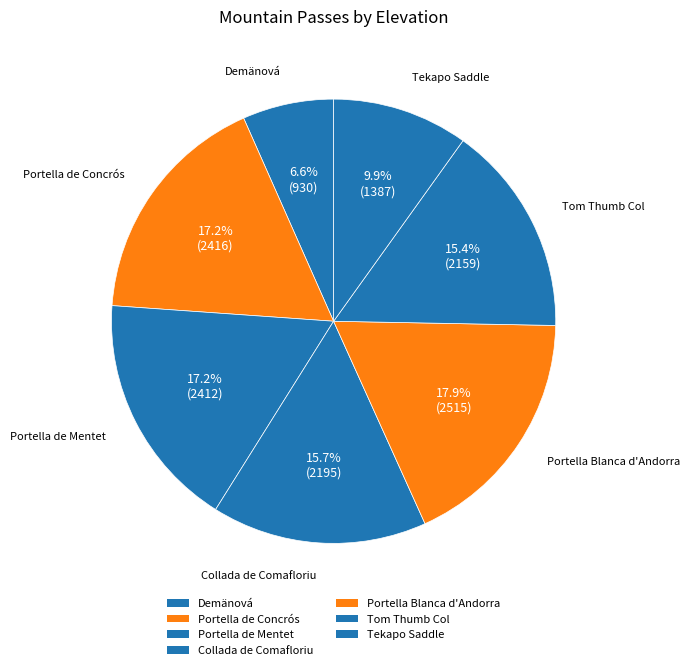

Is Portella Blanca d'Andorra the majority of the pie?

No